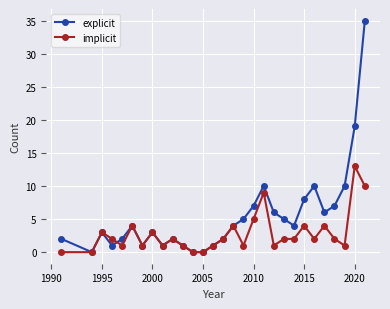

Which series has the widest spread of values?

explicit